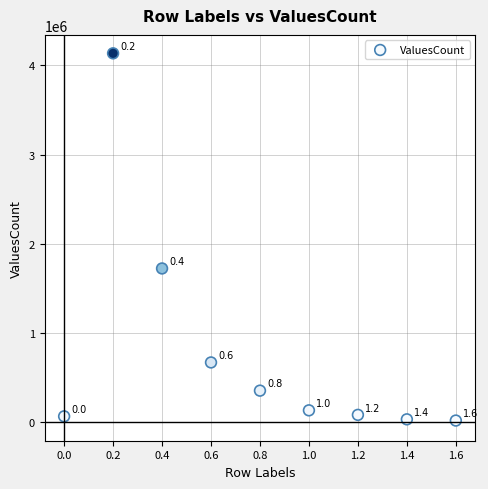

What is the average Y value?

802287